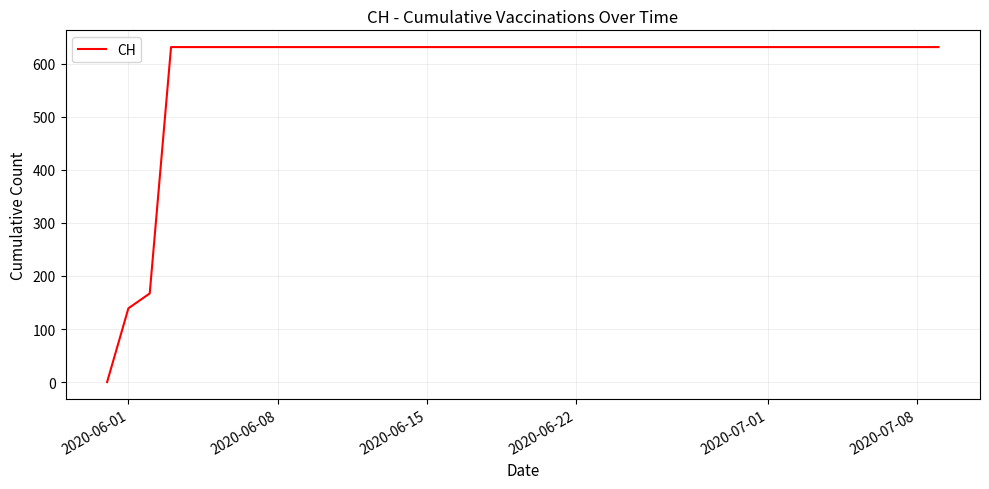

What is the maximum value shown in the chart?

631